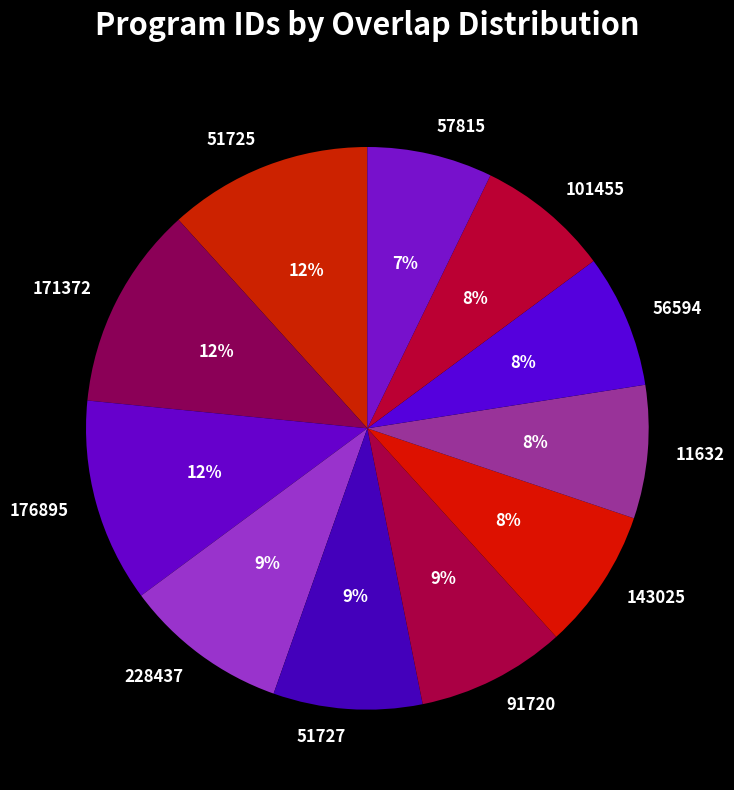

To the nearest percent, what portion does 56594 represent?

8%